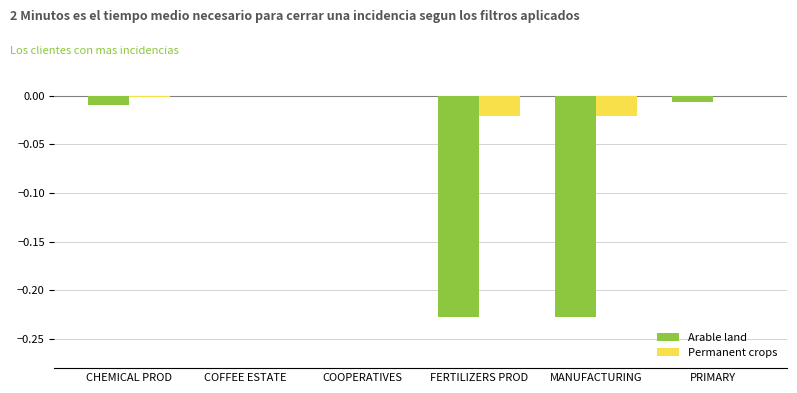

Is the value of Arable land at FERTILIZERS PROD greater than the value of Permanent crops at FERTILIZERS PROD?

No